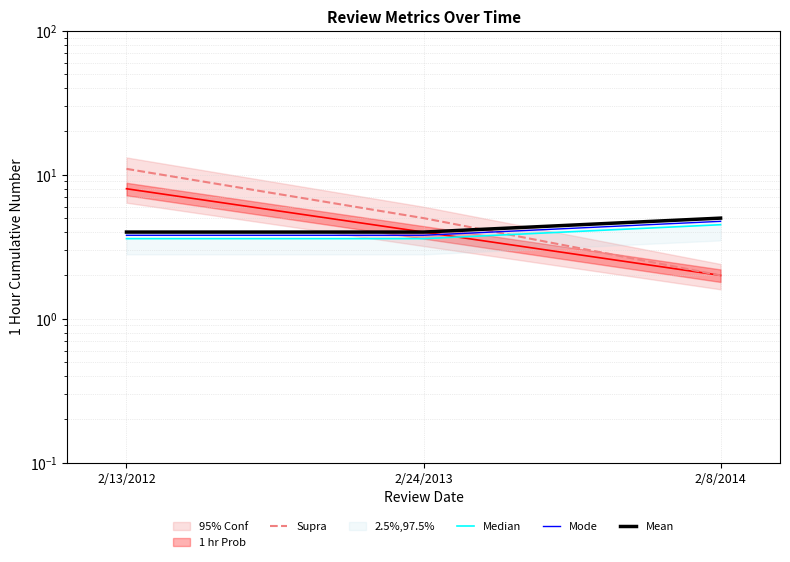

What is the value of the Median point at the 3rd from the left?

4.5